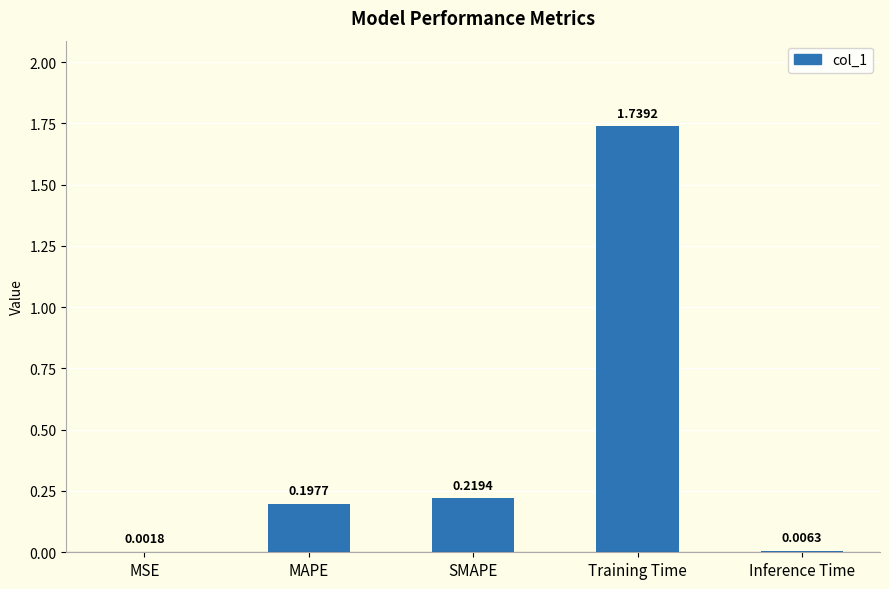

The value at Training Time is 0.7. True or false?

False